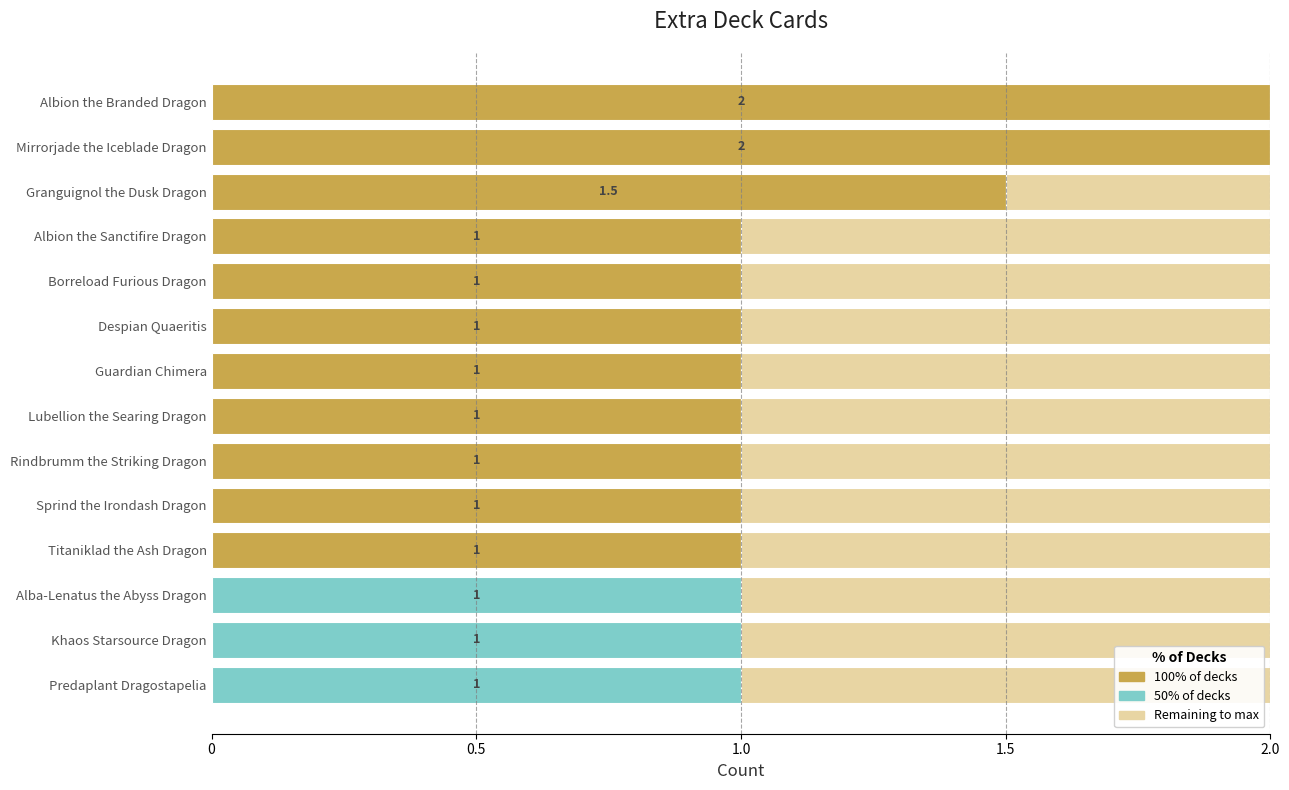

List the labels in order of value, smallest first.

Albion the Sanctifire Dragon, Borreload Furious Dragon, Despian Quaeritis, Guardian Chimera, Lubellion the Searing Dragon, Rindbrumm the Striking Dragon, Sprind the Irondash Dragon, Titaniklad the Ash Dragon, Alba-Lenatus the Abyss Dragon, Khaos Starsource Dragon, Predaplant Dragostapelia, Granguignol the Dusk Dragon, Albion the Branded Dragon, Mirrorjade the Iceblade Dragon